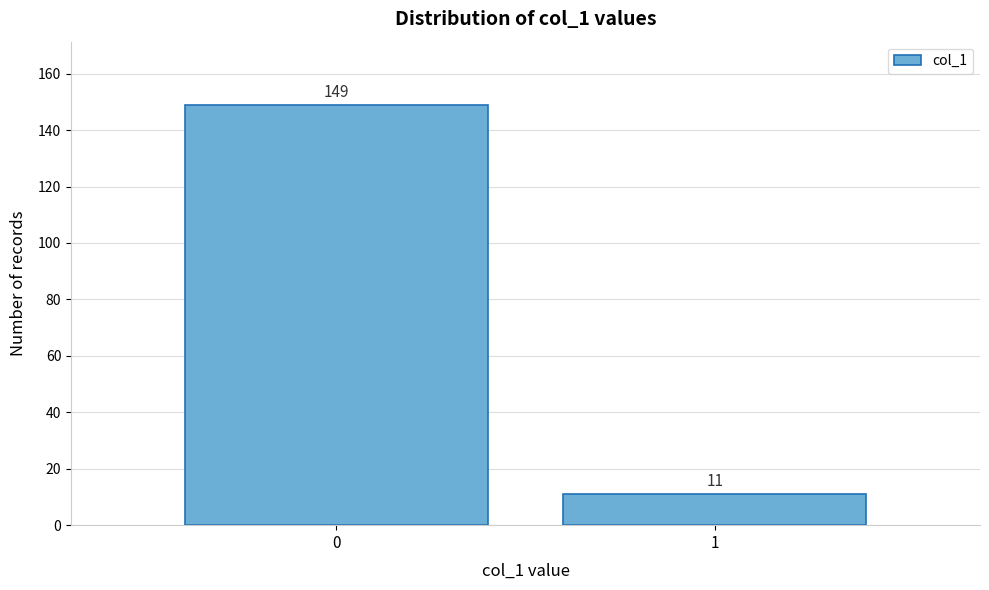

Reading left to right, extract all data points from this chart.

149	11